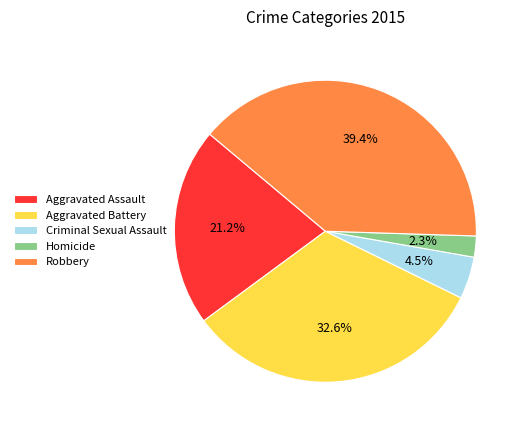

Between Robbery and Homicide, which is larger?

Robbery